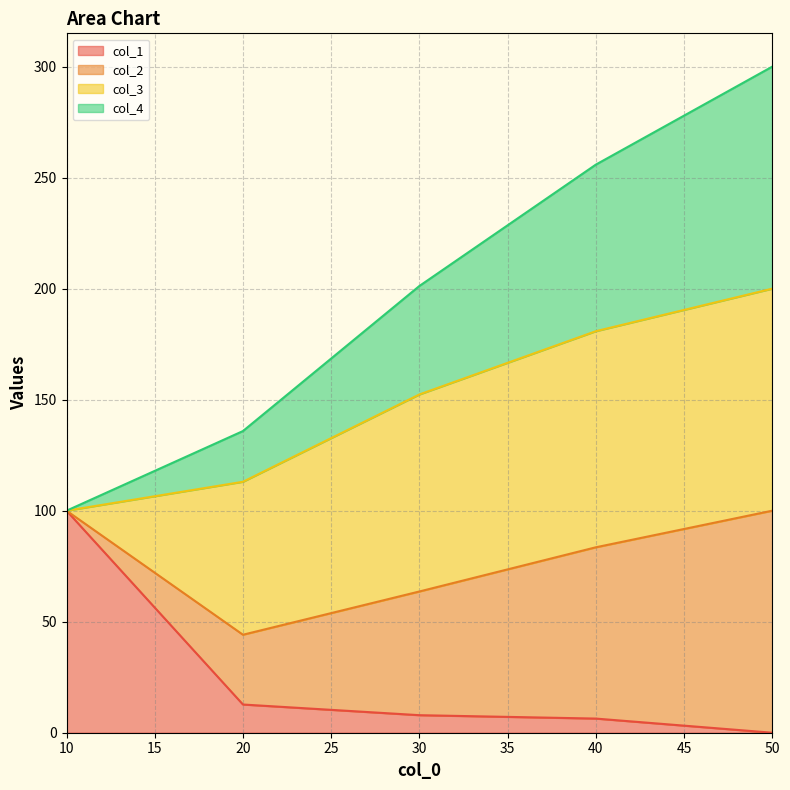

What is the total value across all series at 10?

100.0